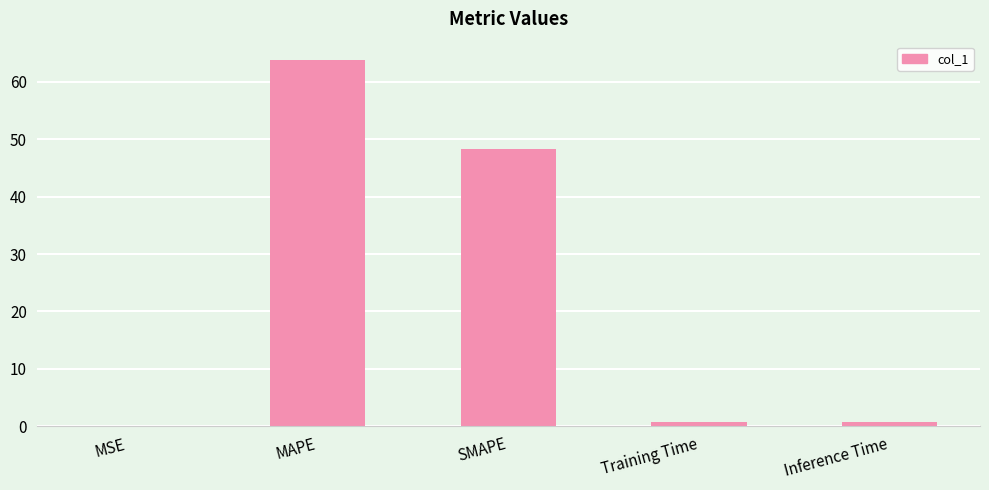

Which has a higher value, MSE or Training Time?

Training Time